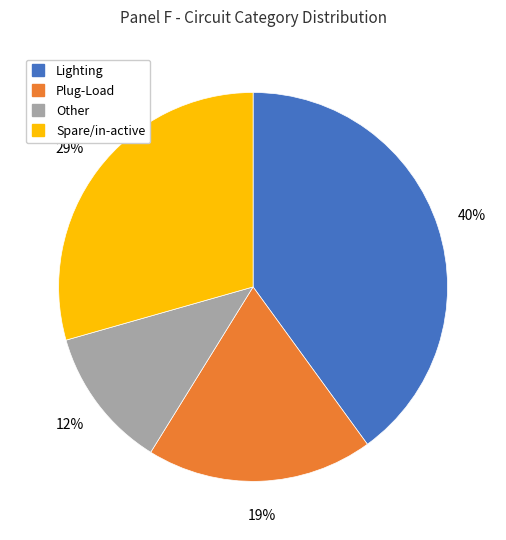

Rank the categories by value from highest to lowest.

Lighting, Spare/in-active, Plug-Load, Other